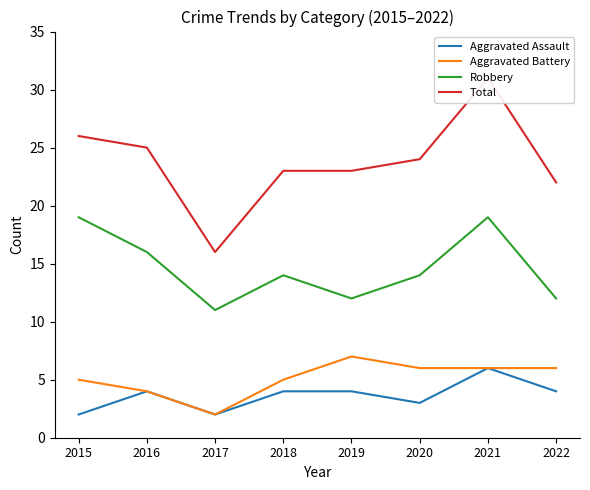

Where is the first local maximum for Aggravated Battery?

2019